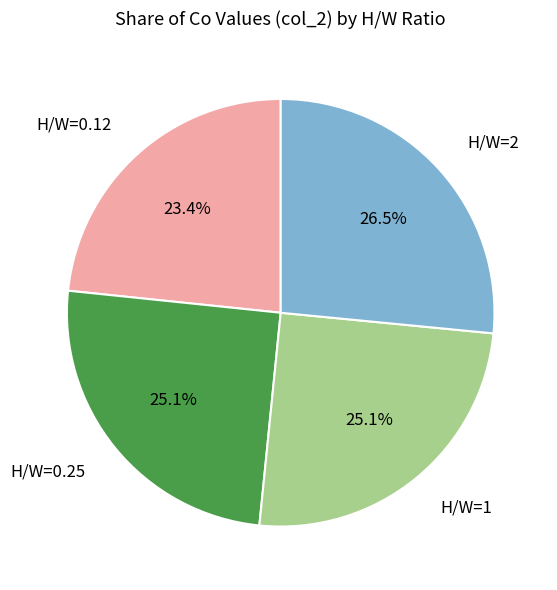

True or false: H/W=1 accounts for 16% of the total.

False